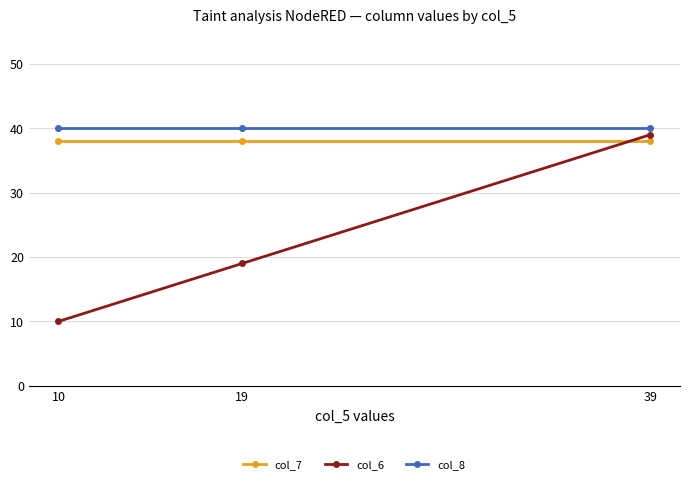

What is the value of the col_8 point at the 2nd from the left?

40